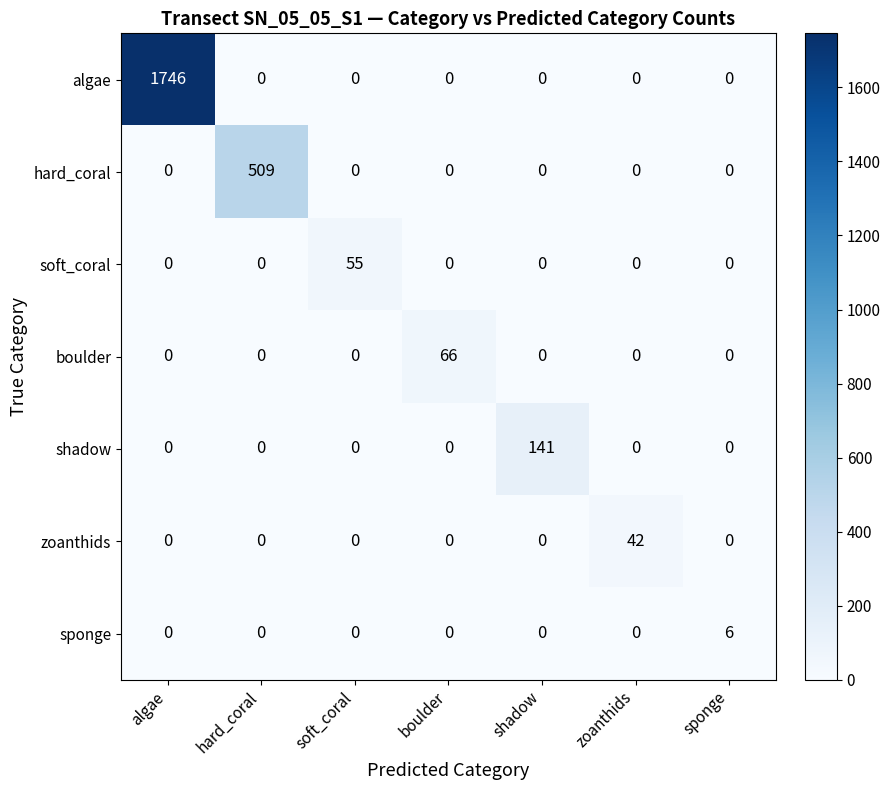

How many data points does each series have?

7